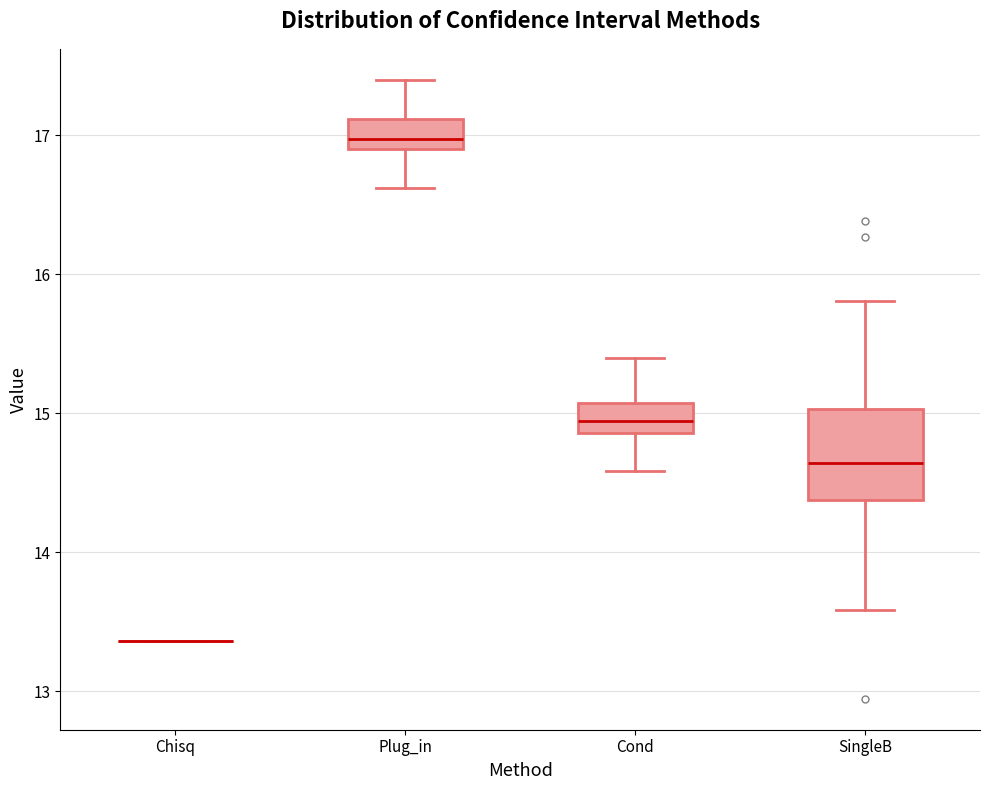

Which box is the tallest, from its lower edge to its upper edge?

SingleB